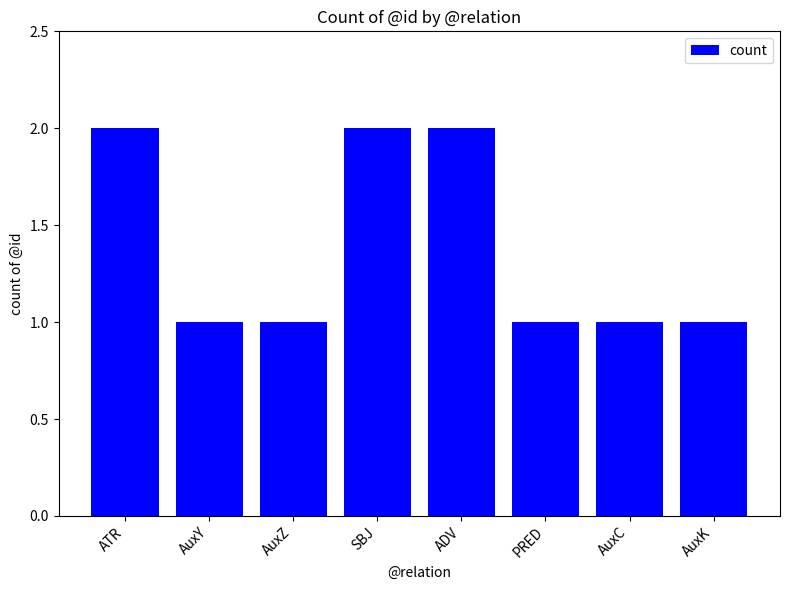

What is the value of the 3rd bar from the left?

1